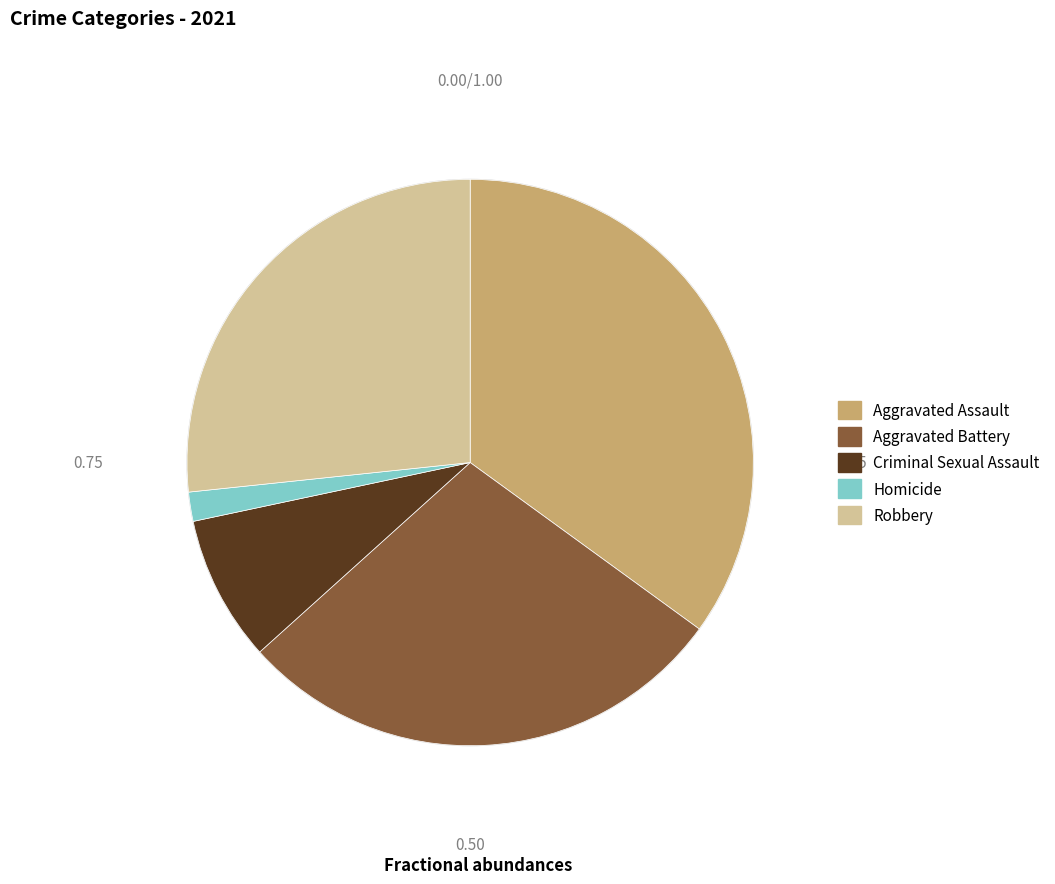

What is the largest slice in the pie chart?

Aggravated Assault